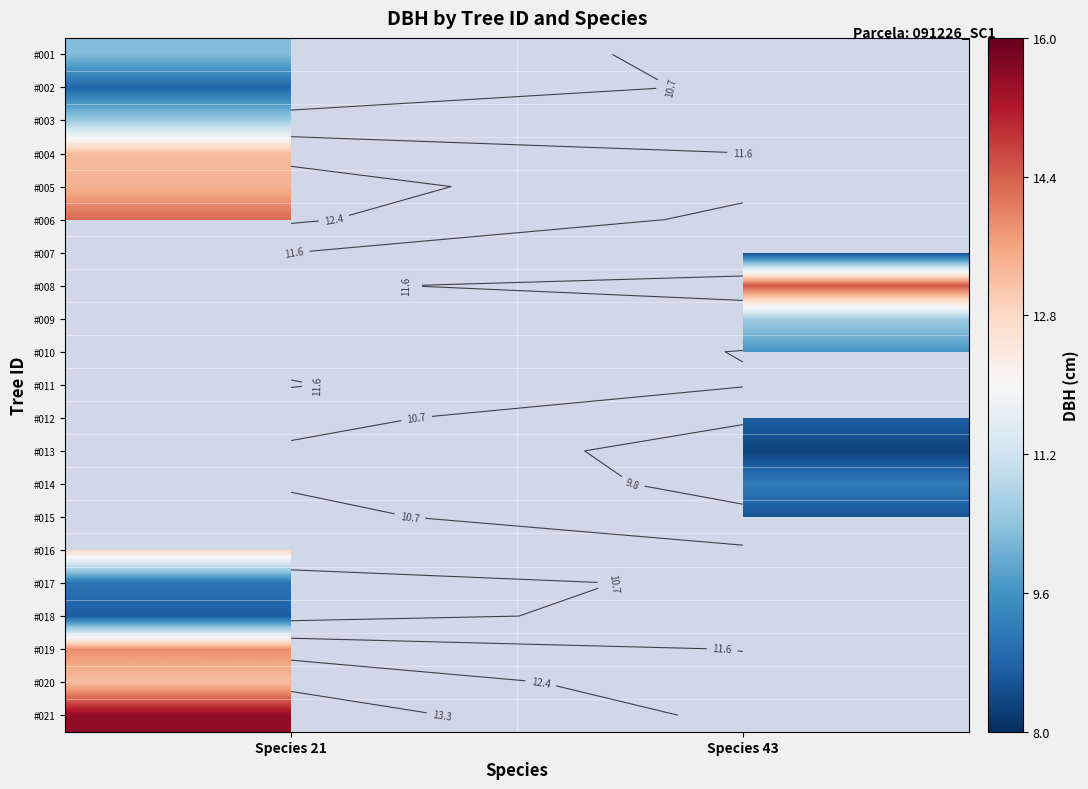

Between Species 43 and Species 21, which is larger?

Species 21